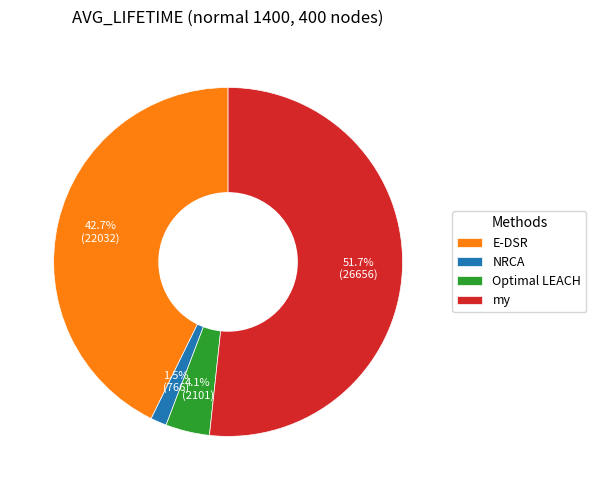

Which slice is the smallest?

NRCA